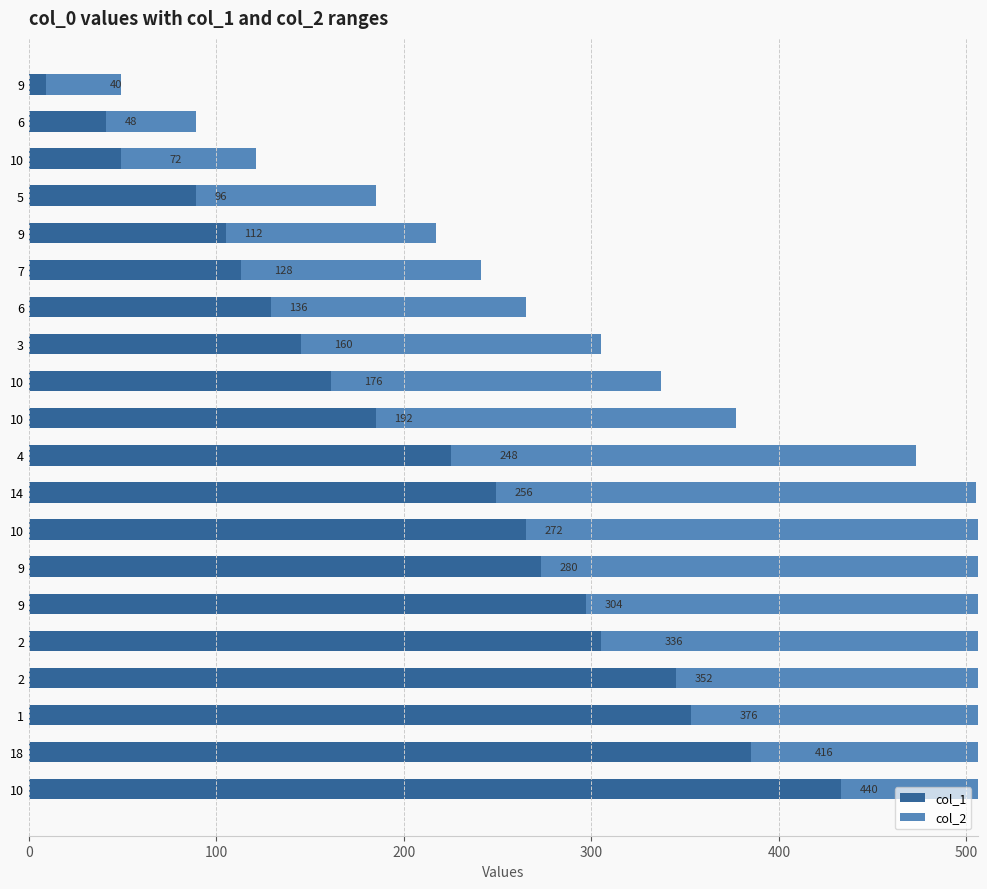

What is the maximum value shown in the chart?

440